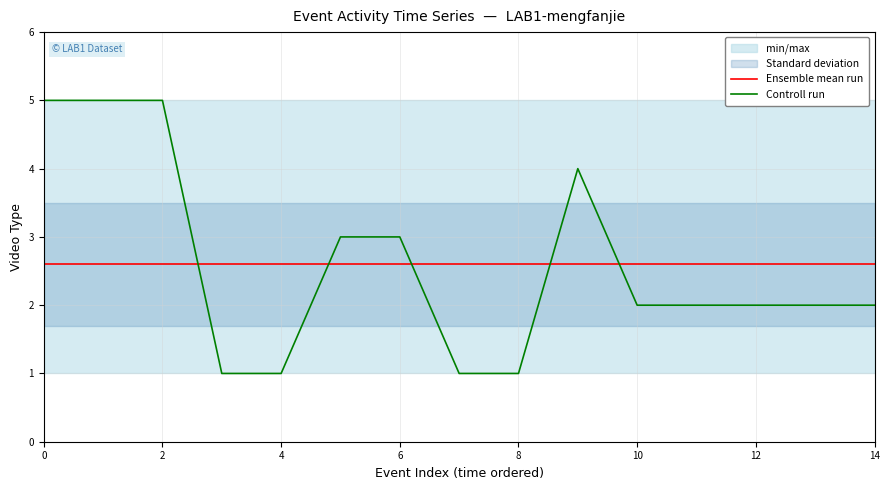

Is this an area chart (filled region under the line)?

No